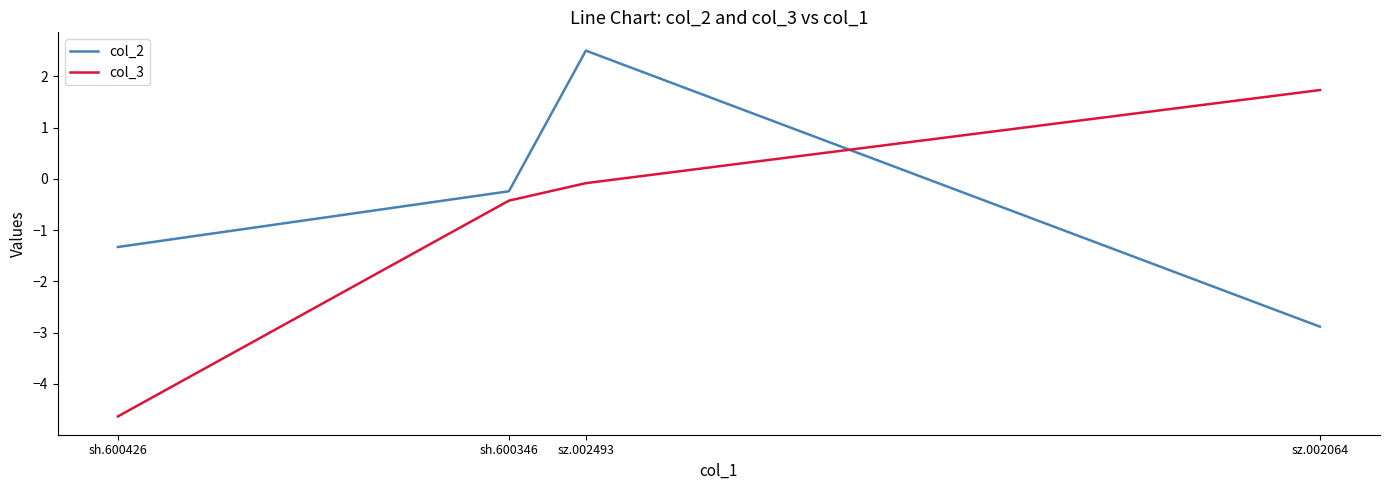

Which label corresponds to the smallest value in the chart?

sh.600426